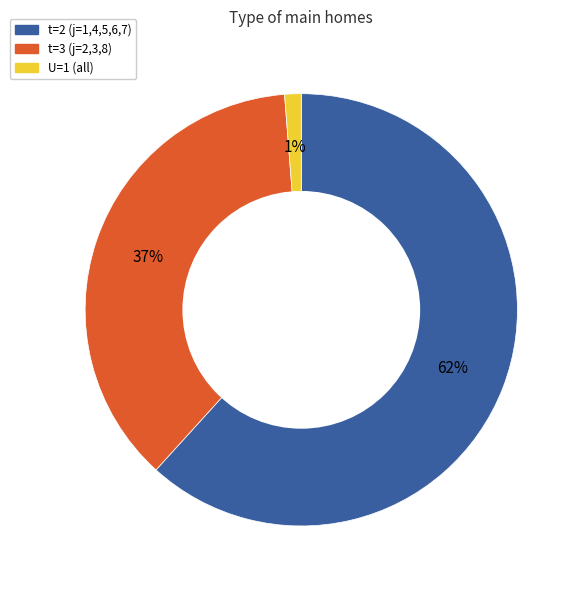

How many segments does this pie chart have?

3